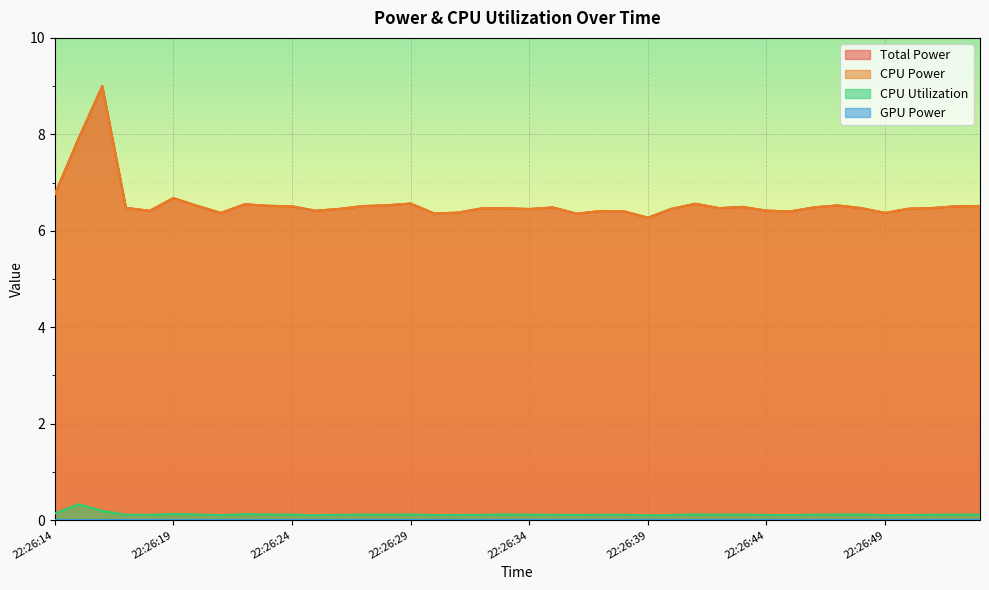

True or false: CPU Utilization and CPU Power cross at least once.

False